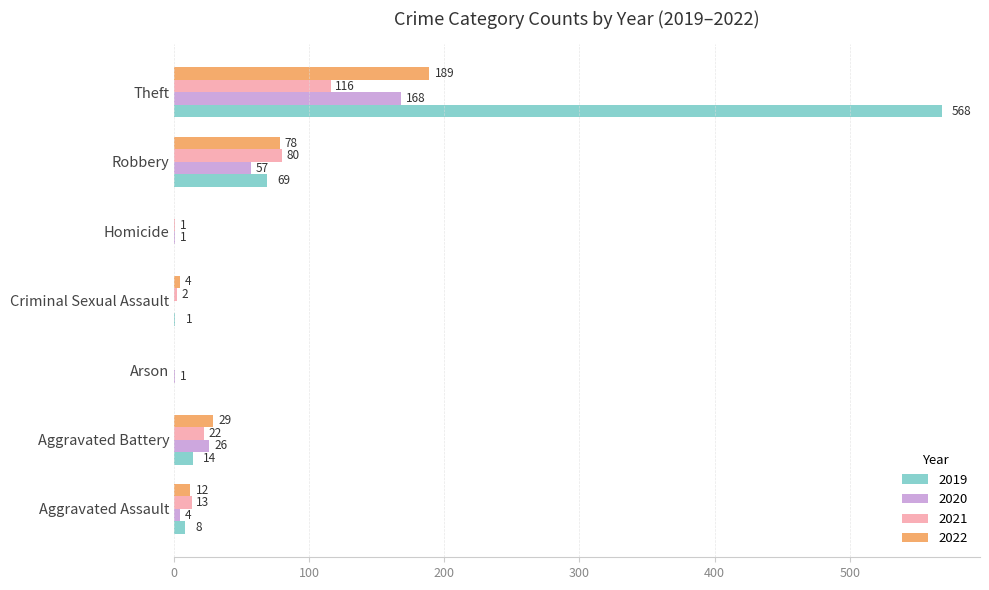

Is the value of 2022 at Criminal Sexual Assault greater than the value of 2020 at Criminal Sexual Assault?

Yes